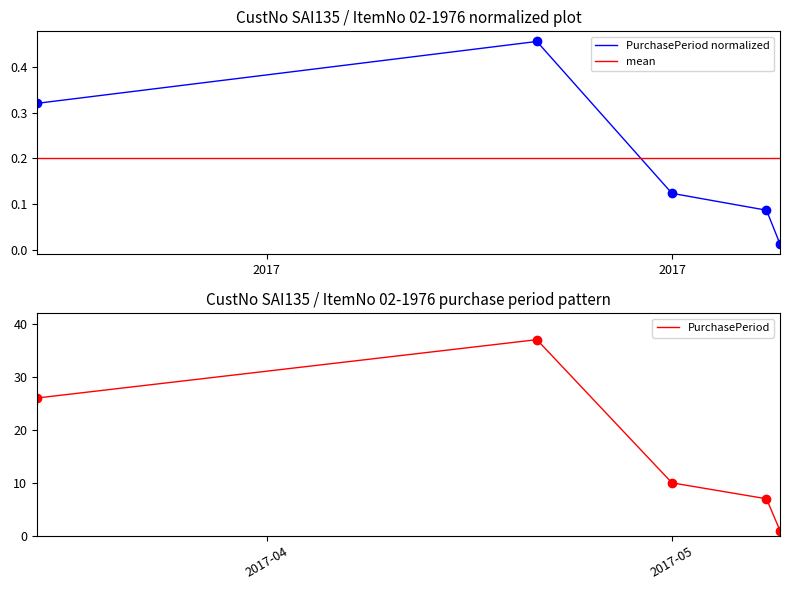

The chart shows a value of 0.5 at 2017-04-21. True or false?

True